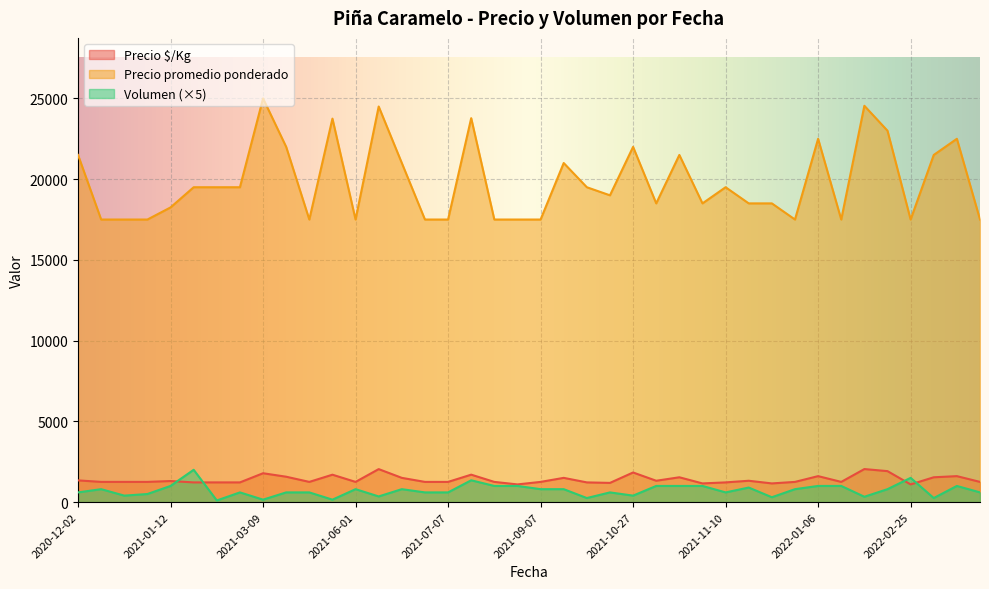

What is the label of the 10th point from the right?

2021-12-07